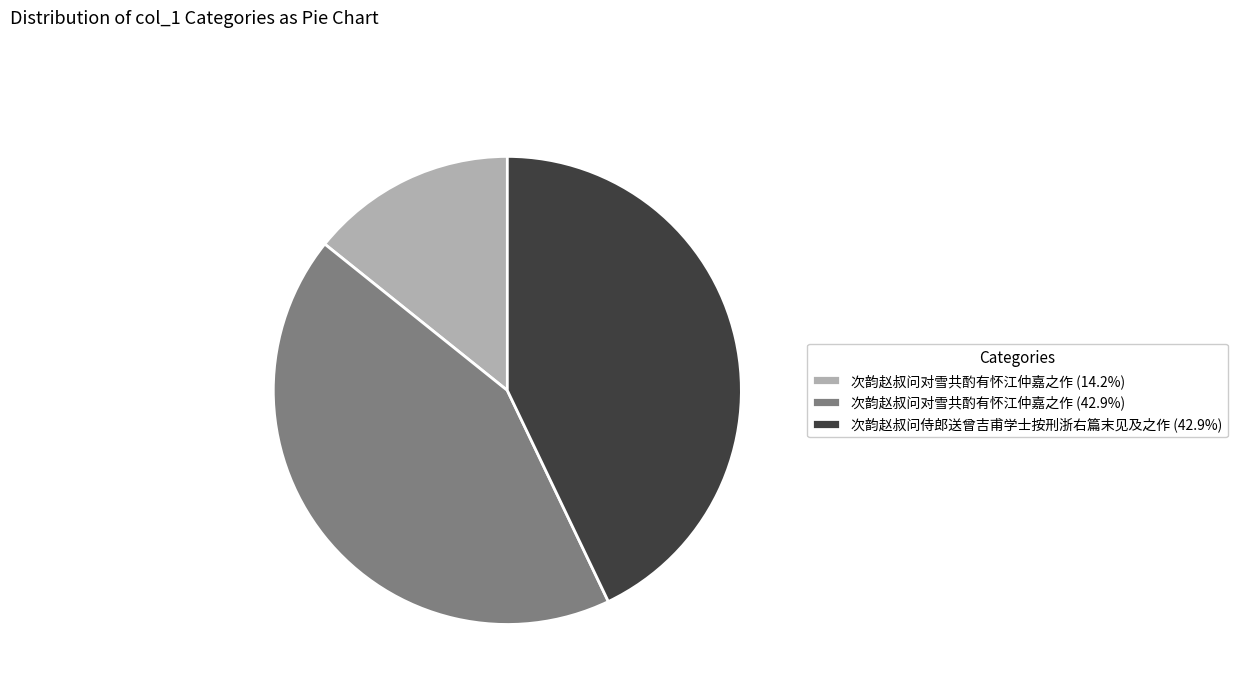

Approximately how many times larger is the value at 次韵赵叔问侍郎送曾吉甫学士按刑浙右篇末见及之作 (42.9%) compared to 次韵赵叔问对雪共酌有怀江仲嘉之作 (14.2%)?

3.0